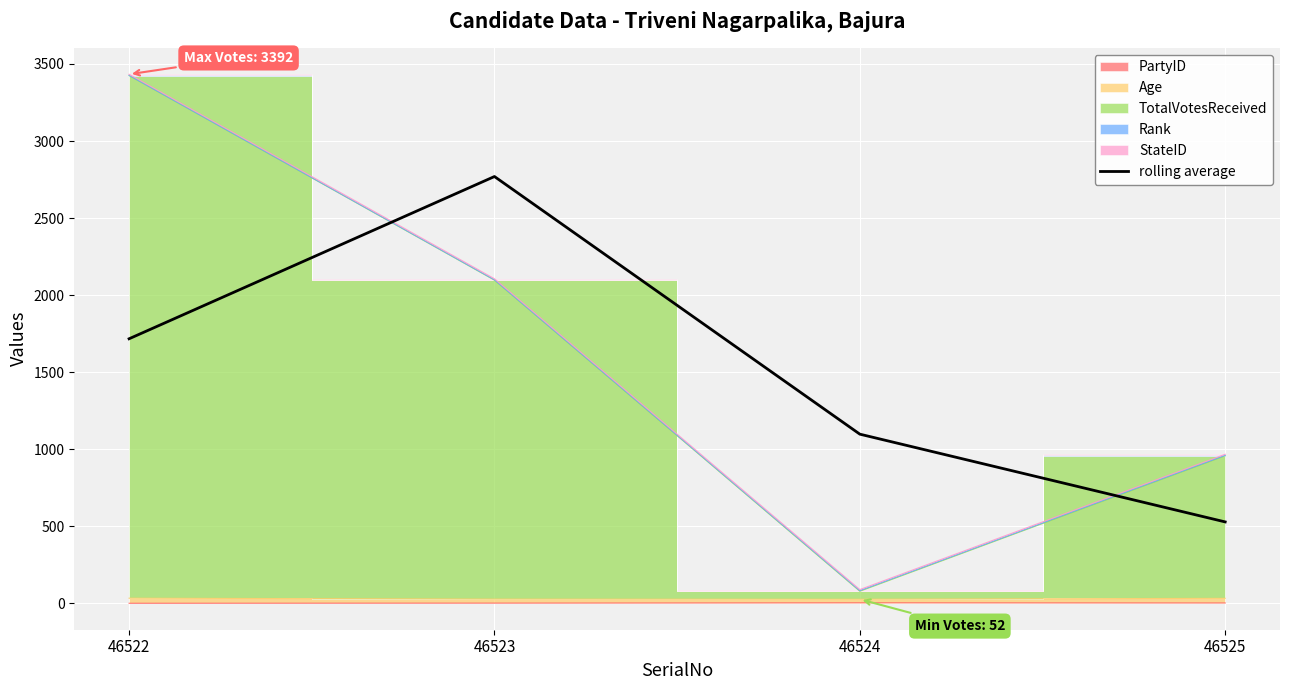

What is the change in value from 46522 to 46524?

-619.0